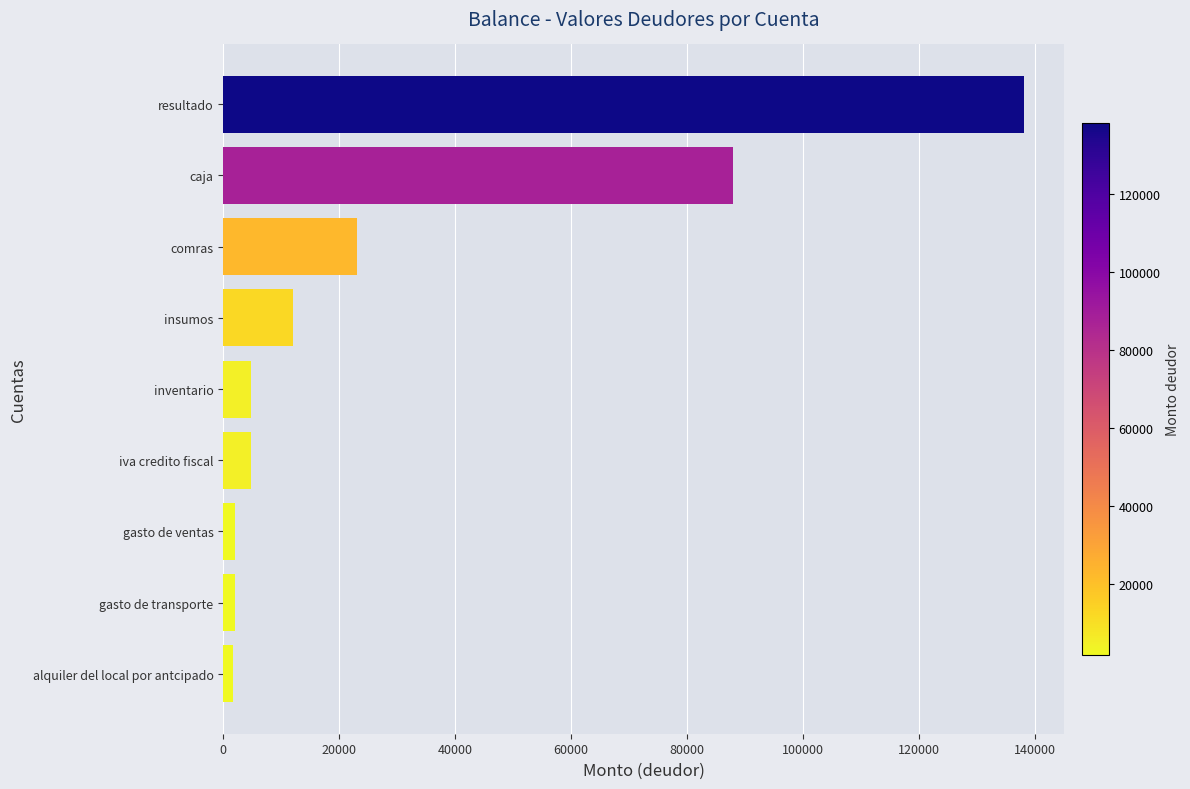

How many bars are there in total?

9